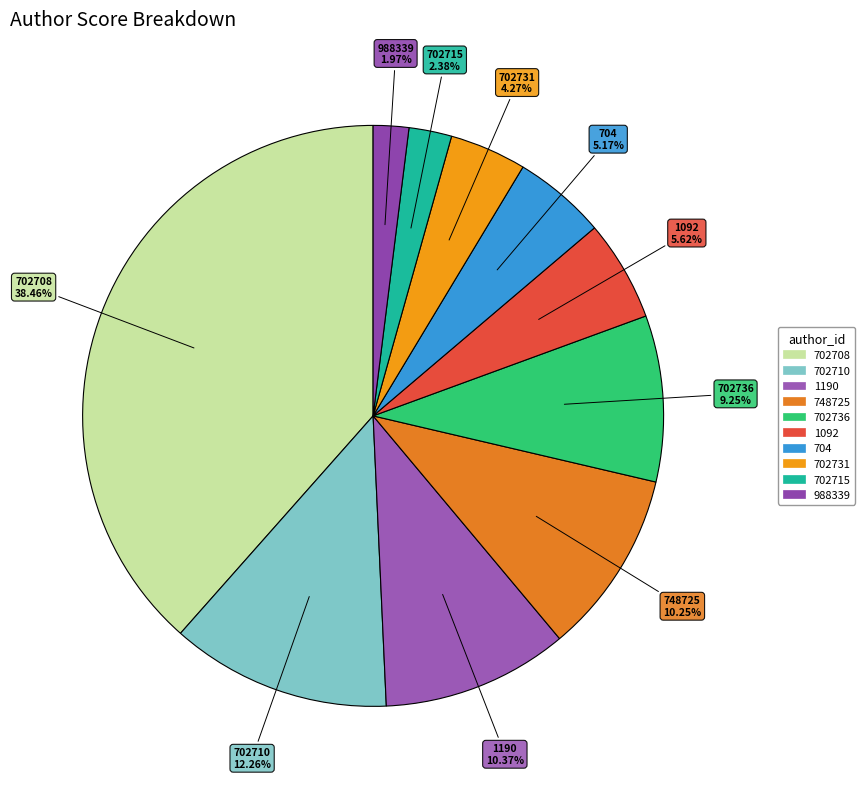

Count the number of slices in the pie.

10